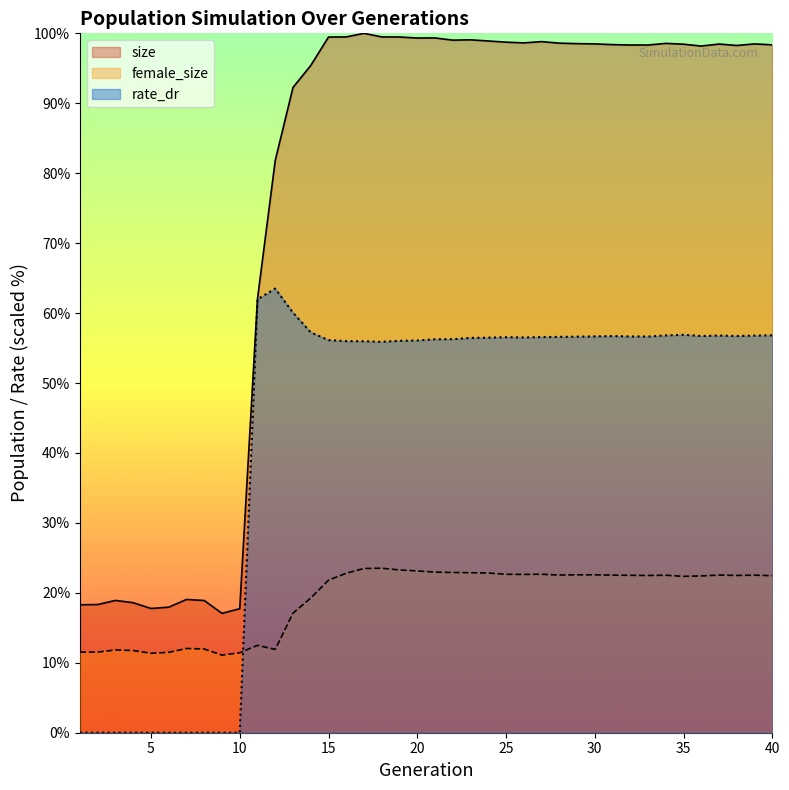

What is the value of the rate_dr point at the 35th from the left?

56.9